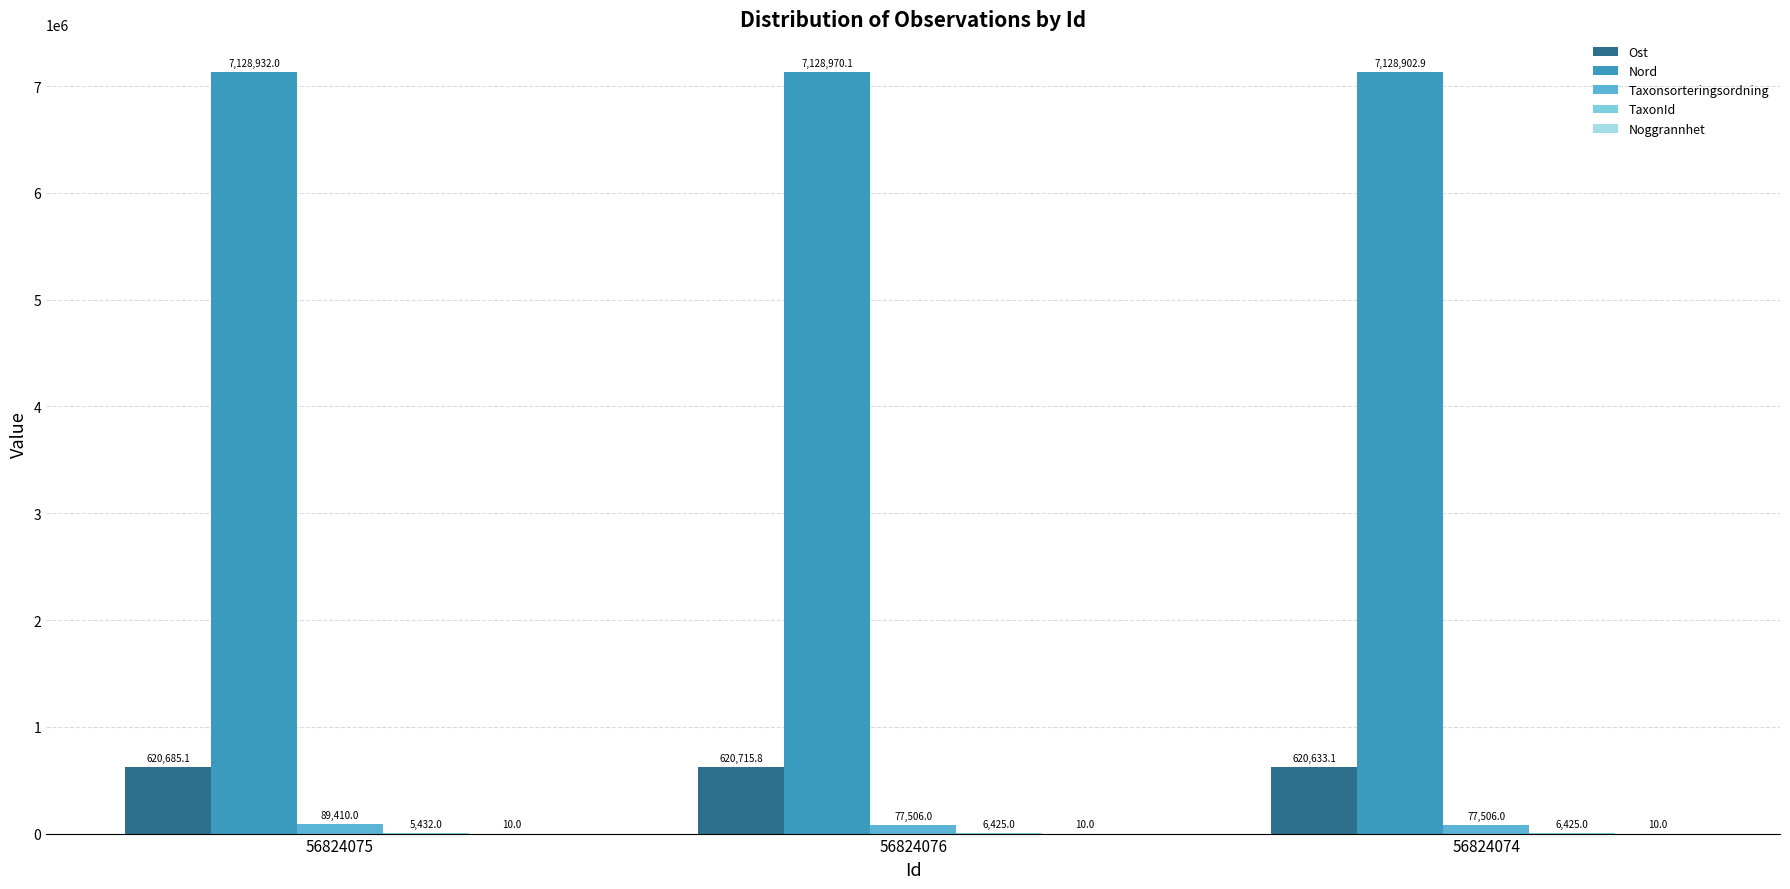

Are the bars horizontal?

No